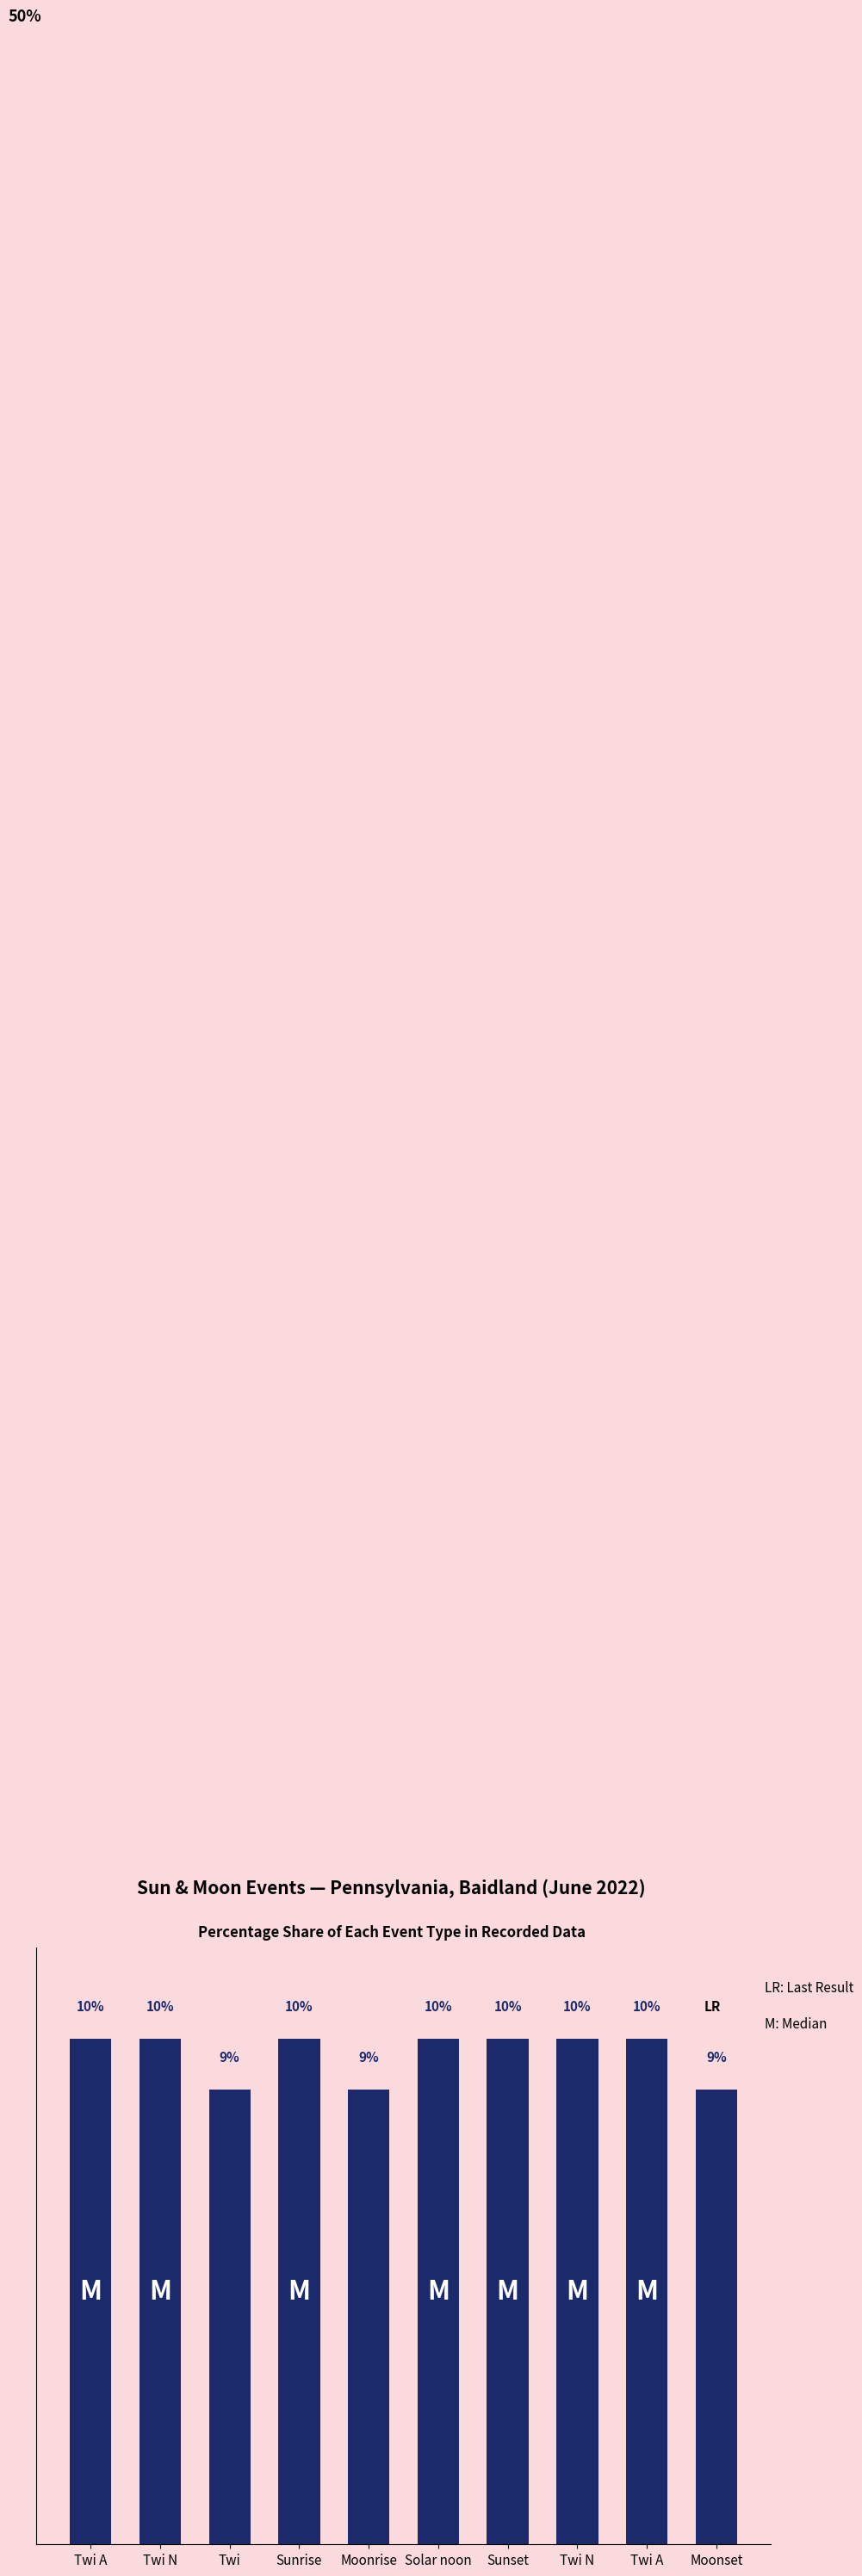

What value does the data have at Solar noon?

10